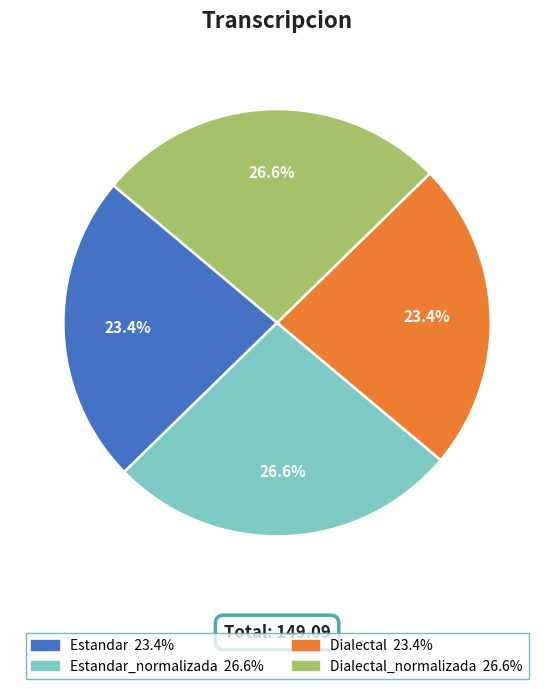

Is there a majority slice in this chart?

No